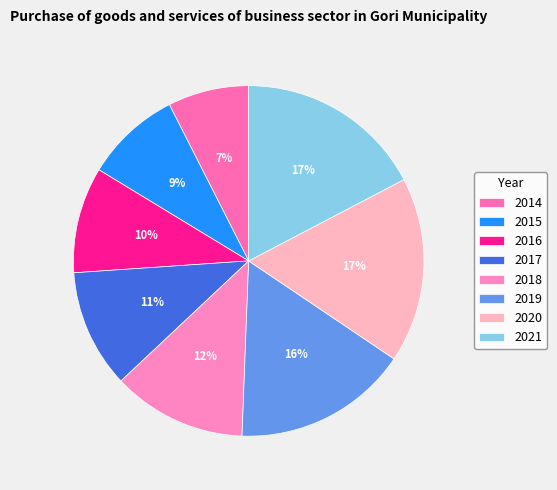

Is it true that 2021 is 29% of the pie?

False